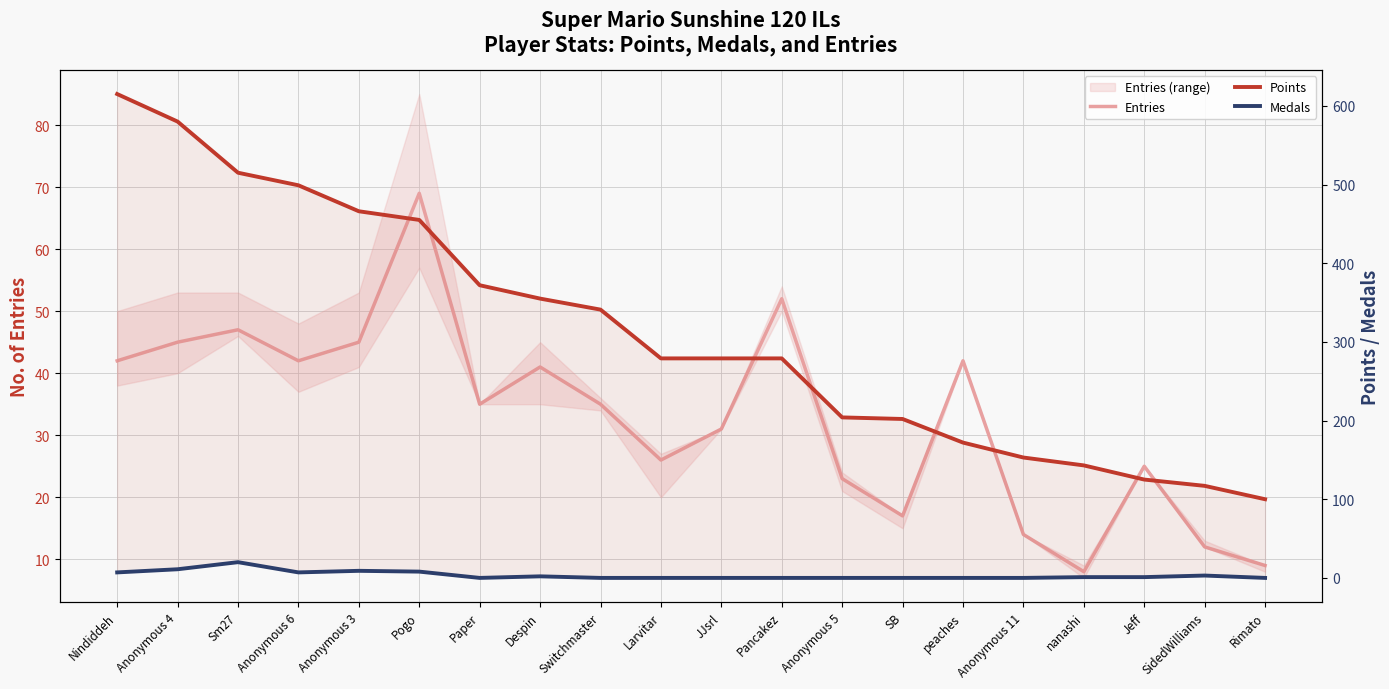

What is the value of the Medals point at the 2nd from the left?

11